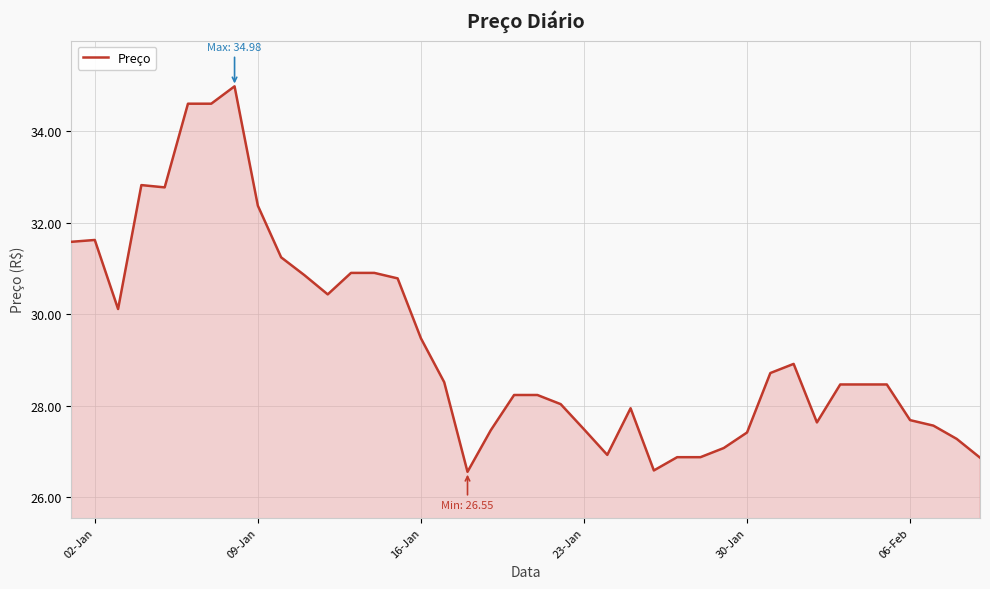

What is the difference between the maximum and minimum values?

8.4